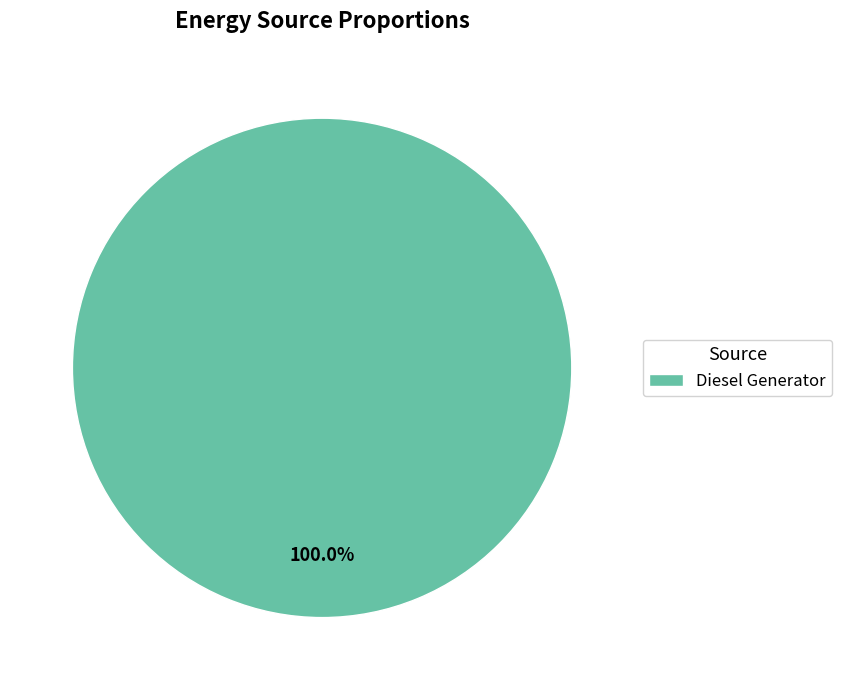

Is there a majority slice in this chart?

Yes